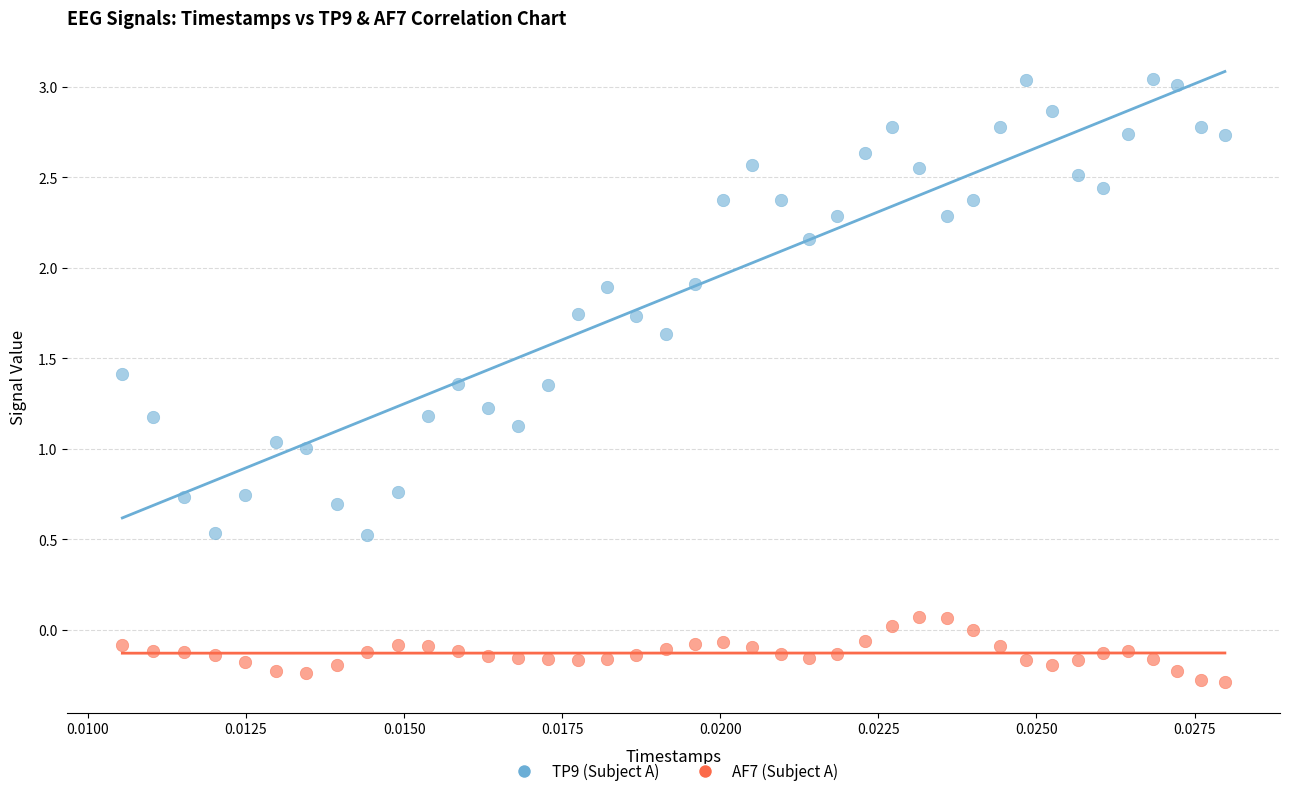

Across all data points, what is the range of Y values (max minus min)?

3.3